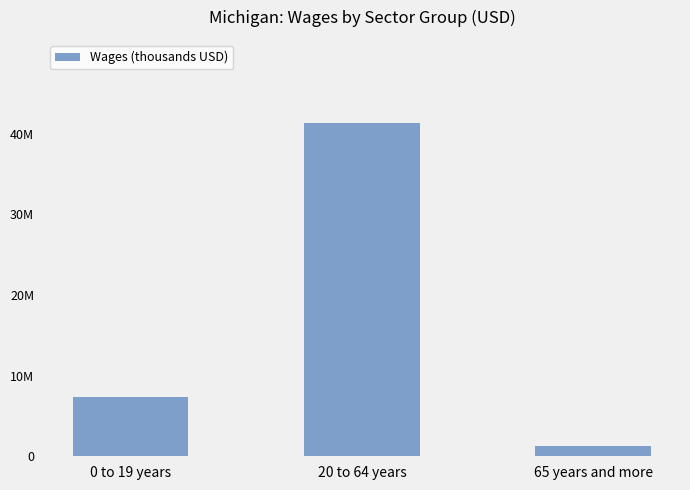

True or false: the data shows 2023510 at 0 to 19 years.

False